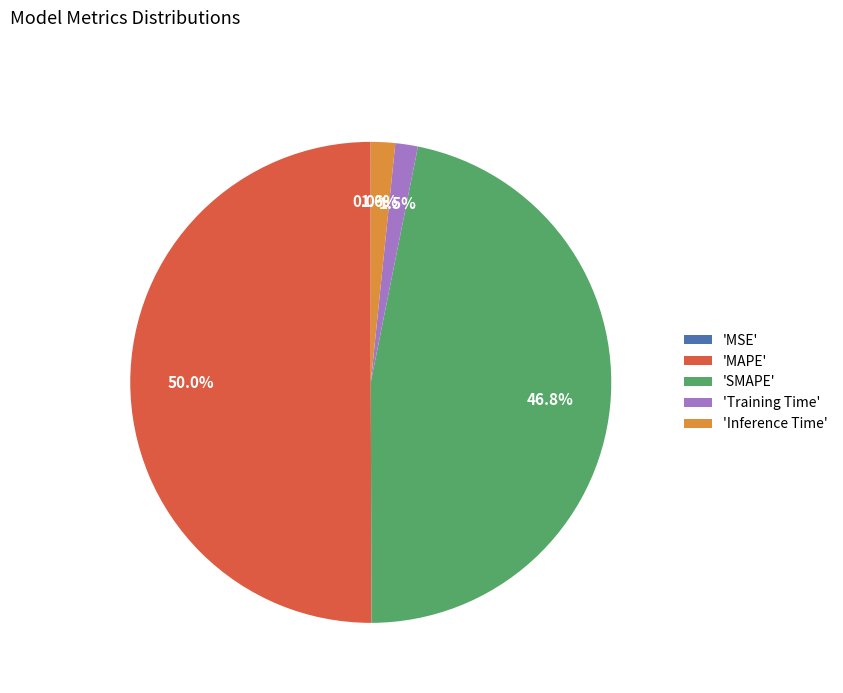

Which category accounts for the majority?

'MAPE'